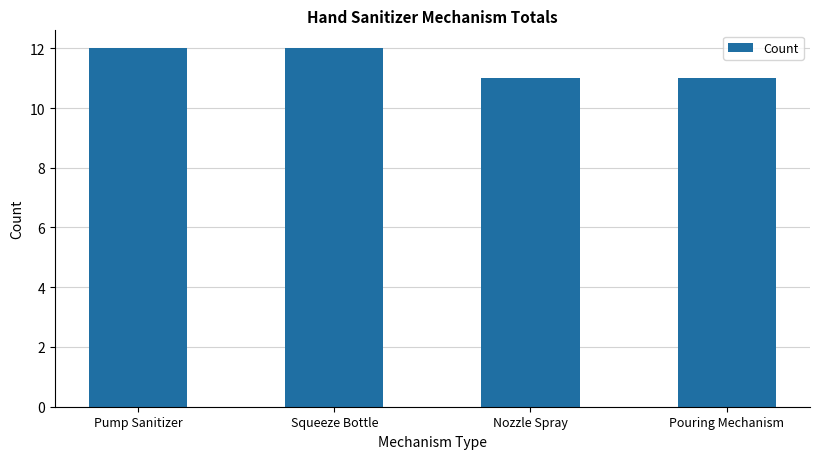

The chart shows a value of 12 at Pump Sanitizer. True or false?

True